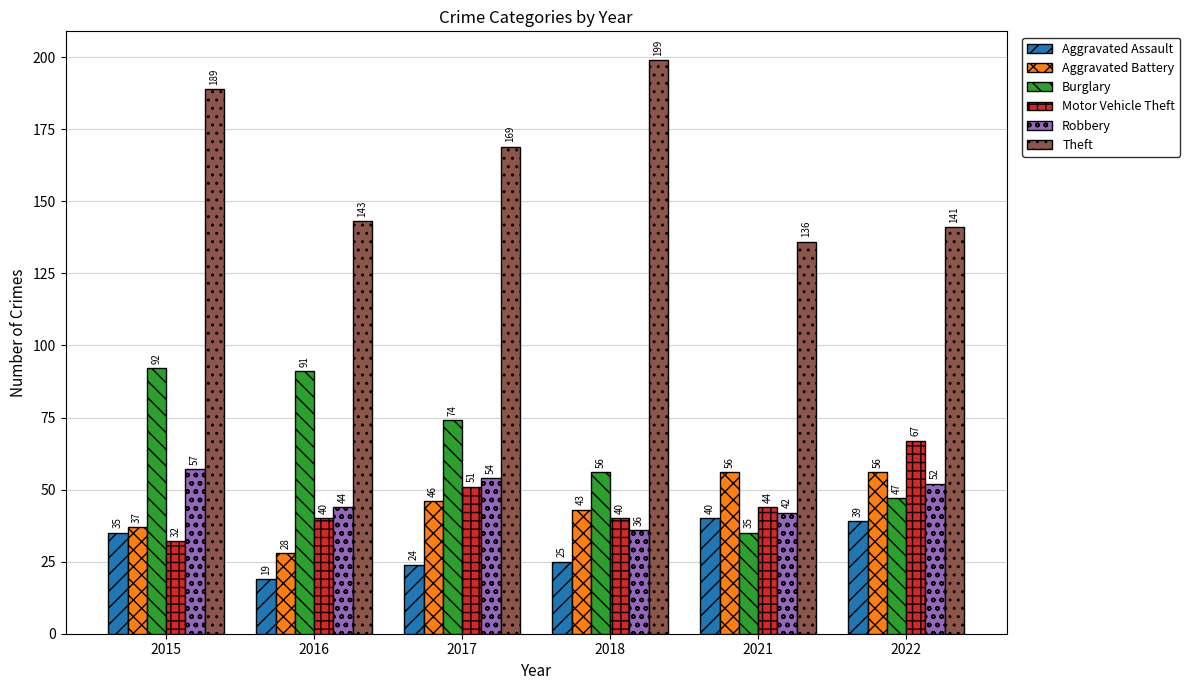

Count the number of categories in the chart.

6